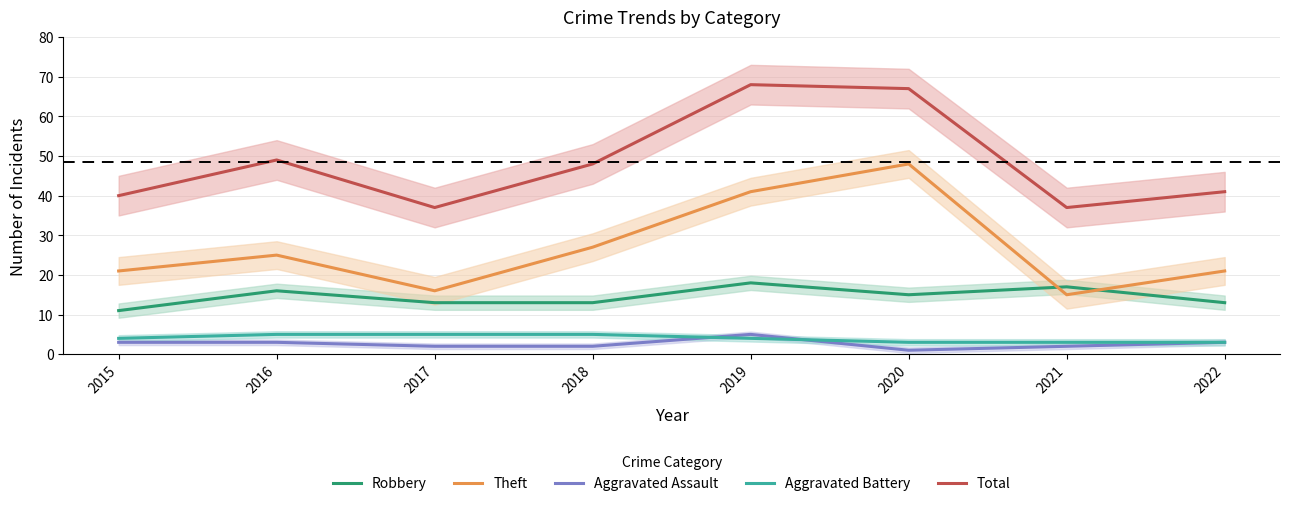

Between 2015 and 2016, which series saw the biggest shift?

Total